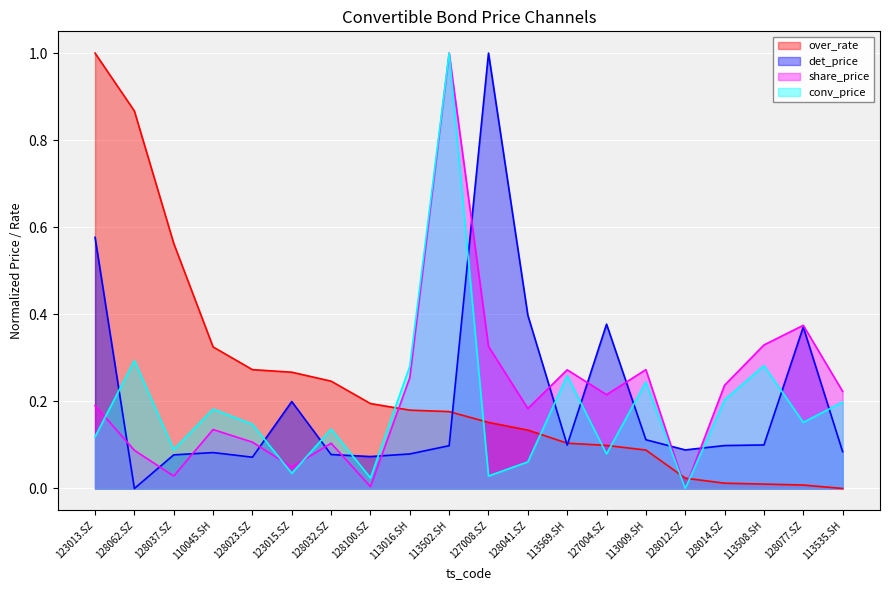

List the series in order of their overall mean, lowest first.

conv_price, det_price, share_price, over_rate